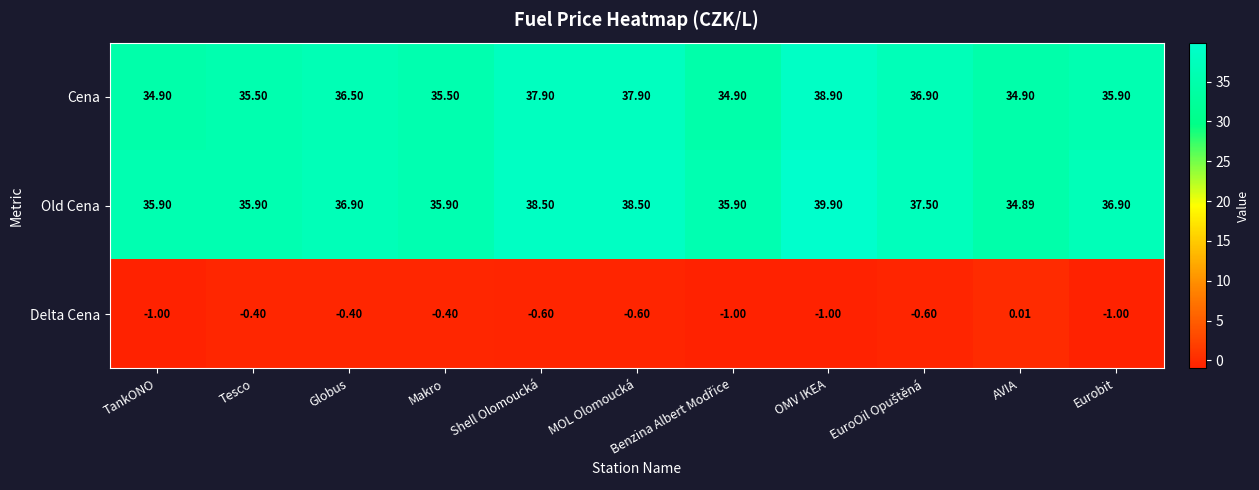

Rank the series at Tesco from highest to lowest value.

Old Cena, Cena, Delta Cena